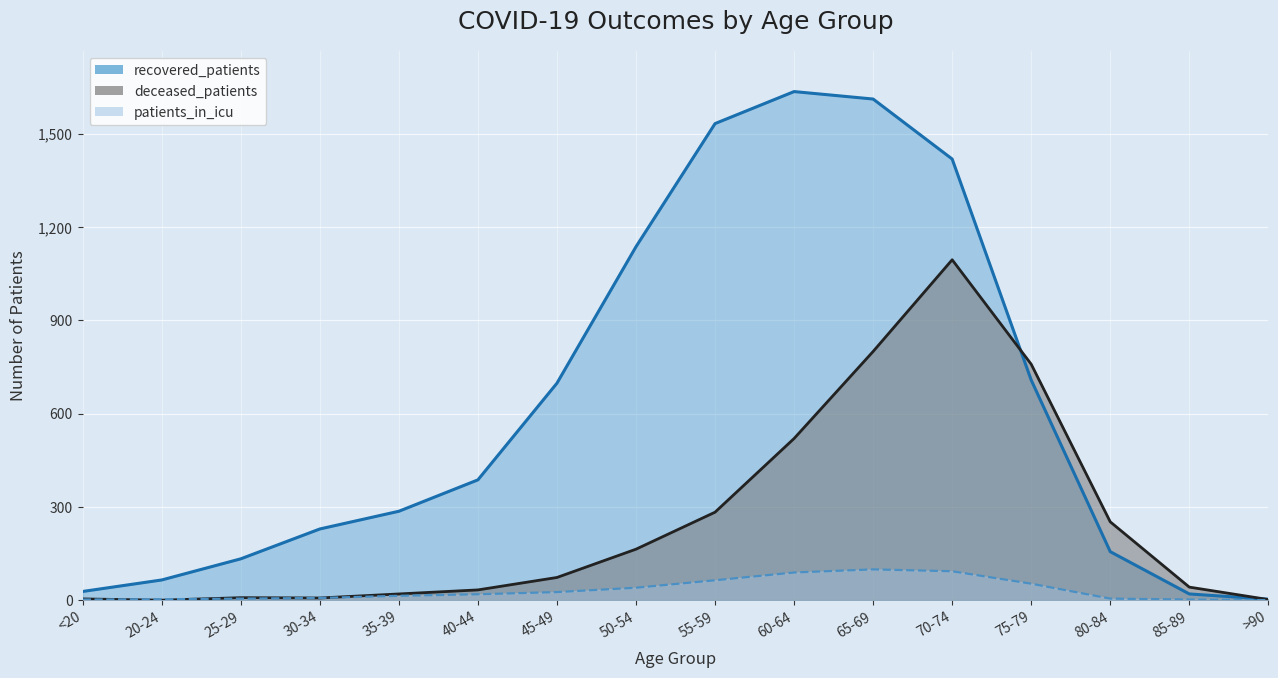

Where is deceased_patients nearest to the value 547?

60-64